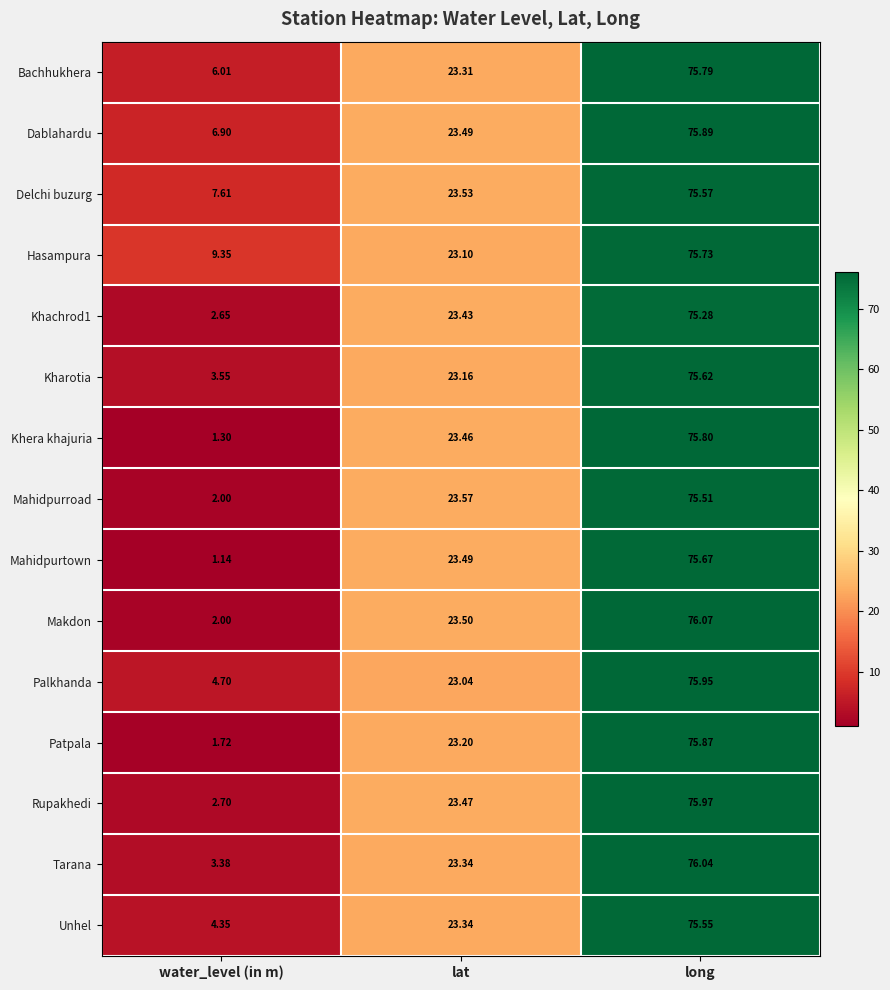

At which category is the sum across all series the highest?

long